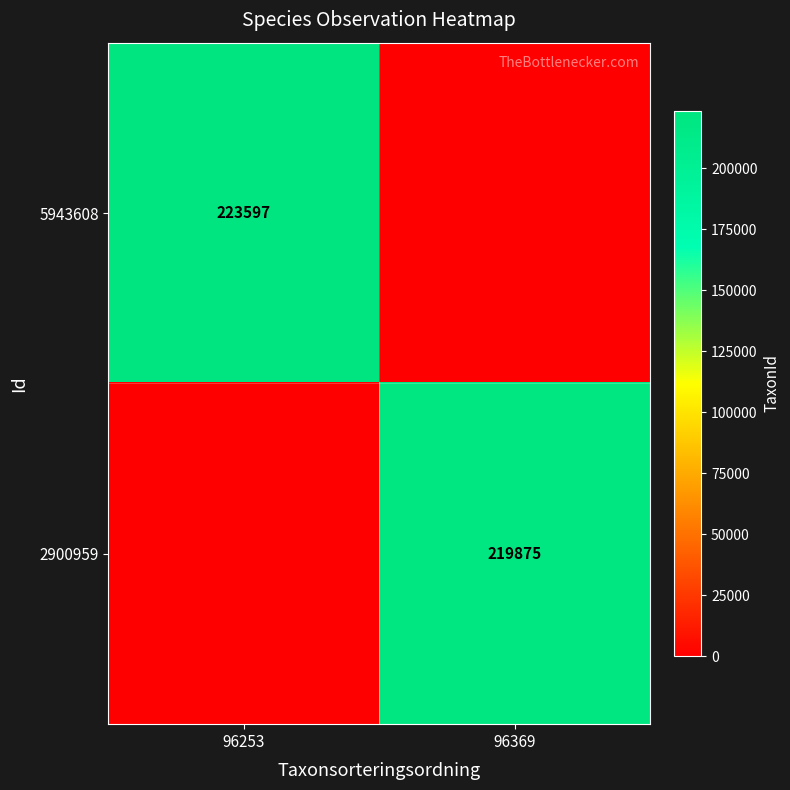

Between 96253 and 96369, which is larger?

96253